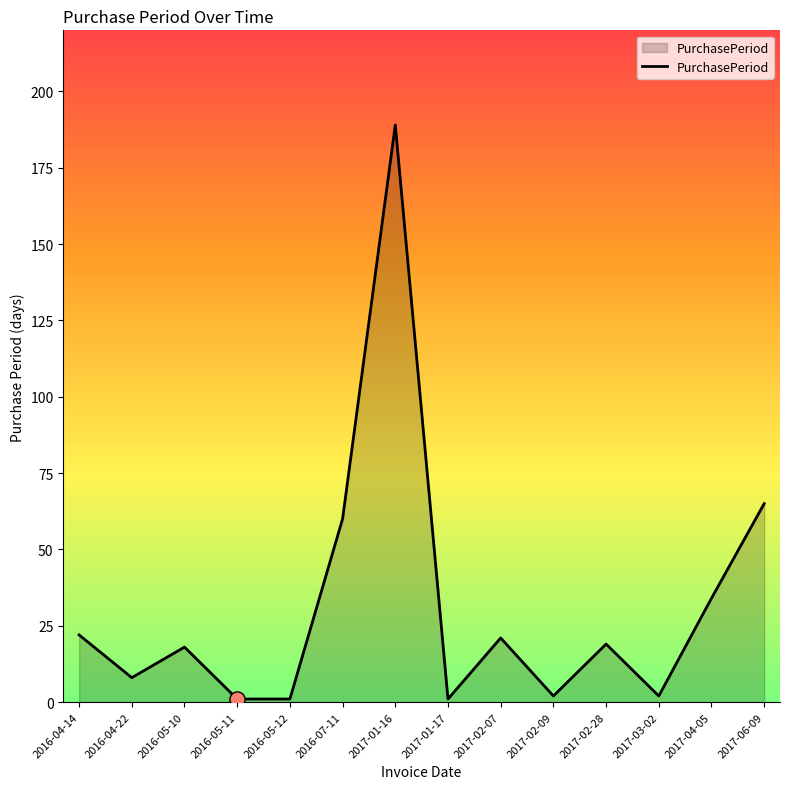

Between 2017-01-16 and 2017-01-17, which is larger?

2017-01-16